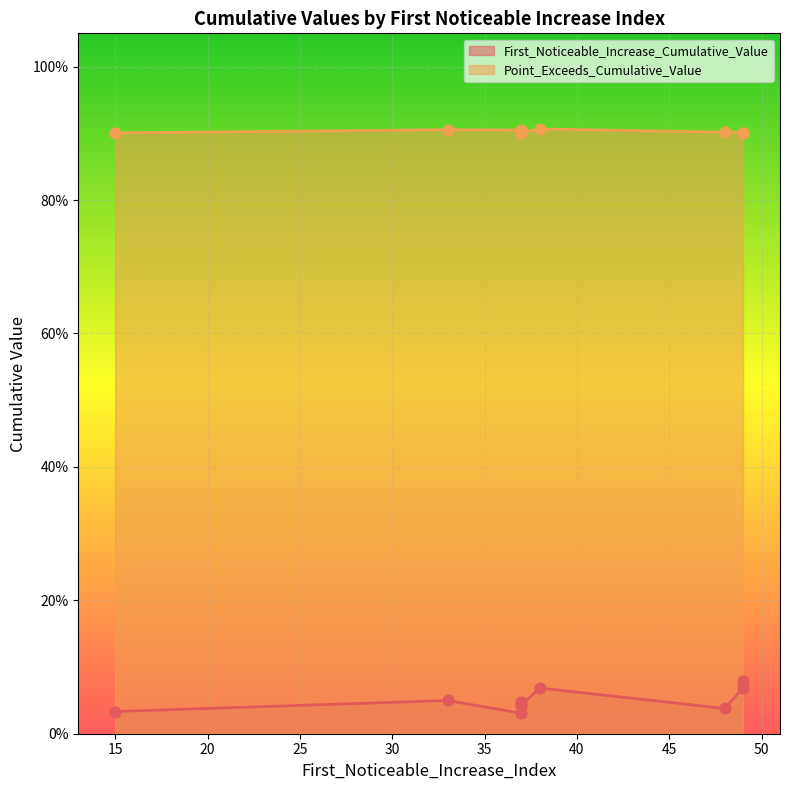

Which series has the largest total across all categories?

Point_Exceeds_Cumulative_Value